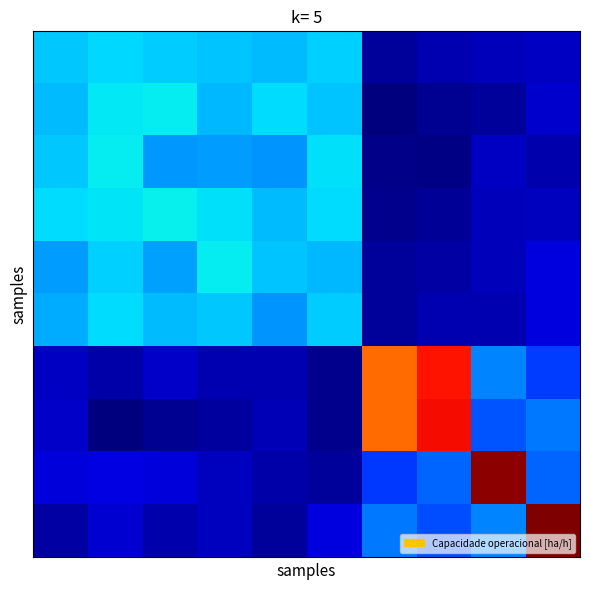

How many categories are shown in the chart?

10